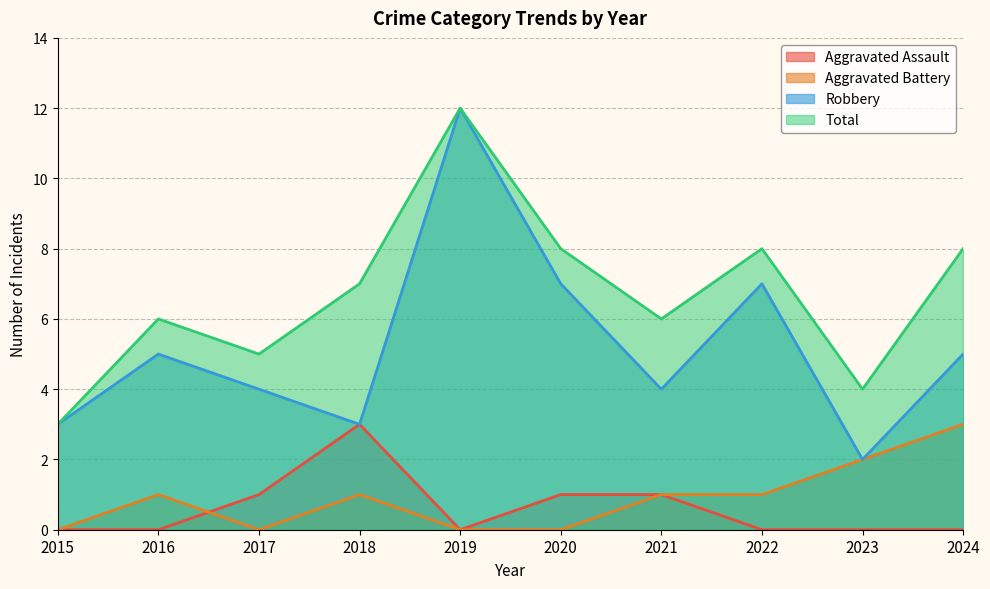

How many data points in Robbery are less than 5?

5